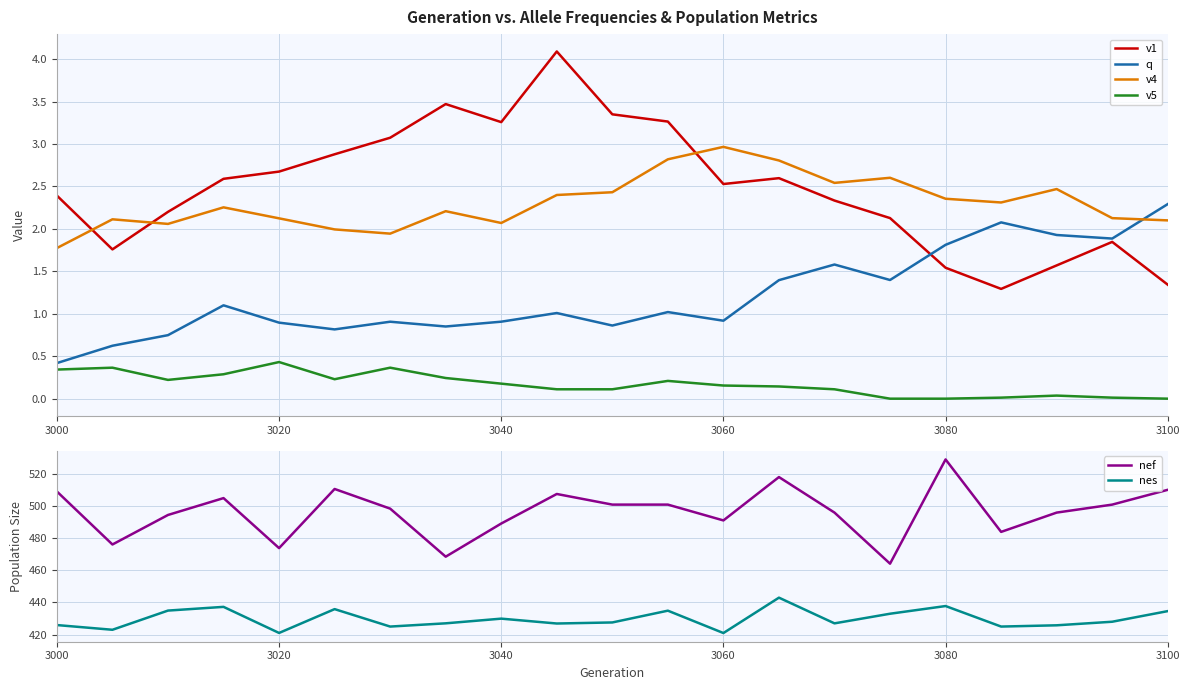

How many lines are shown in the chart?

6